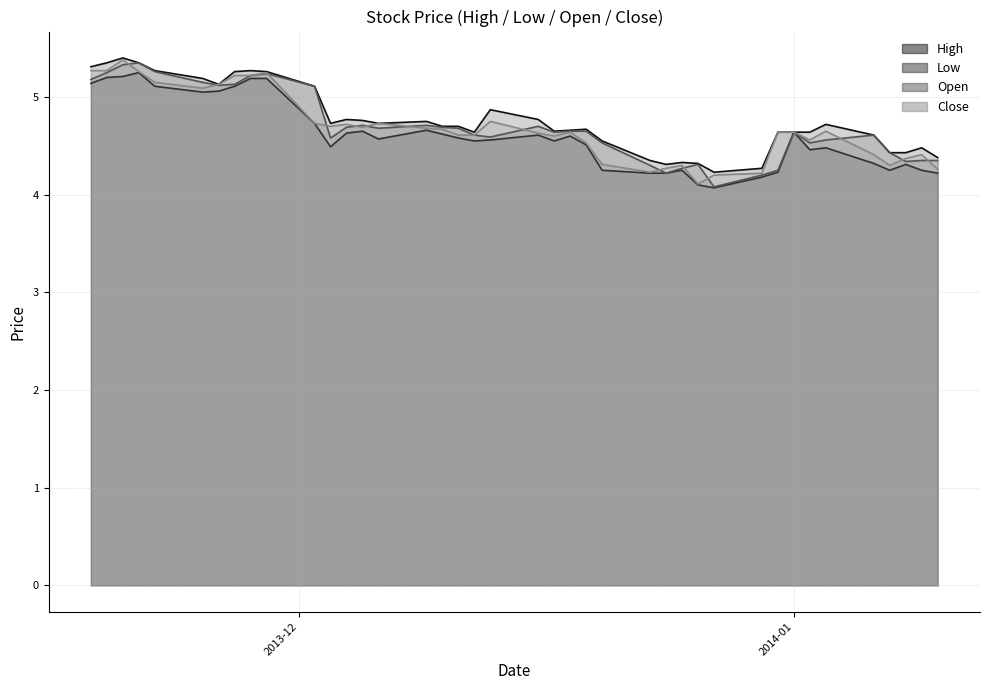

At which label is Open closest to 4?

2013-12-27